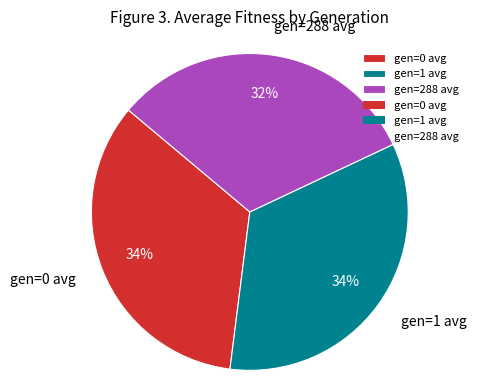

Do gen=0 avg and gen=288 avg together represent more than half of the pie?

Yes